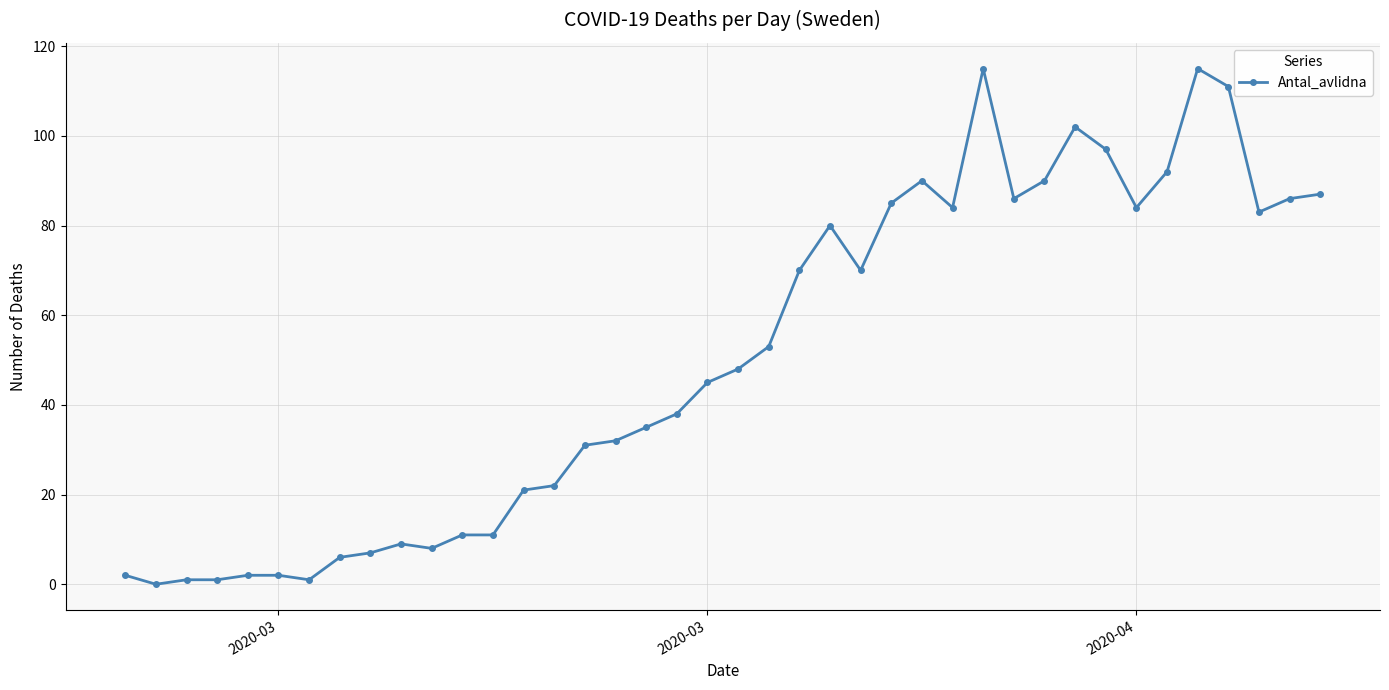

What is the maximum value shown in the chart?

115